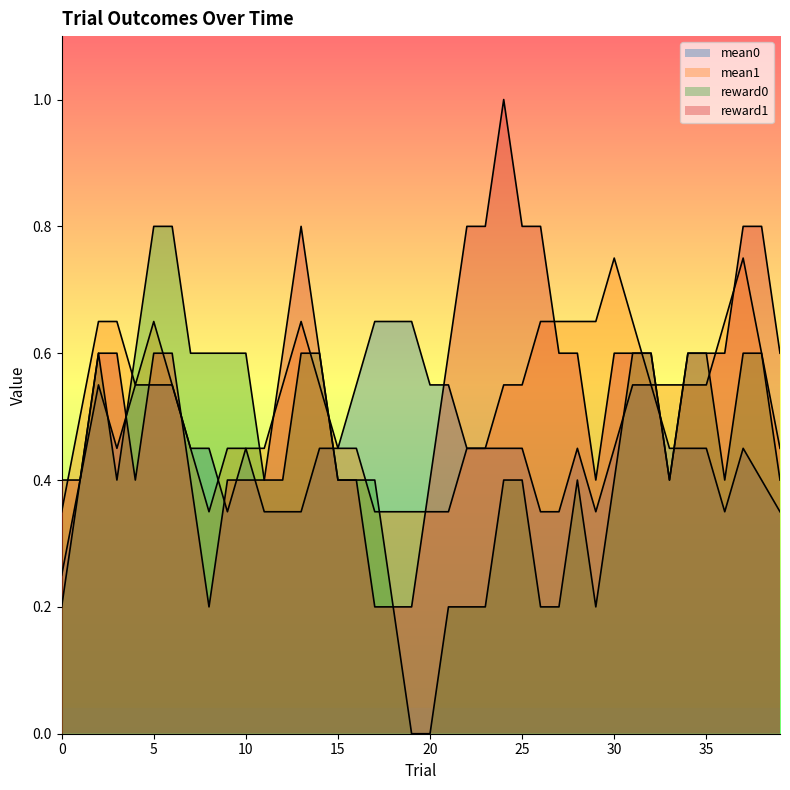

The value of mean0 at 26 is 0.8. True or false?

True